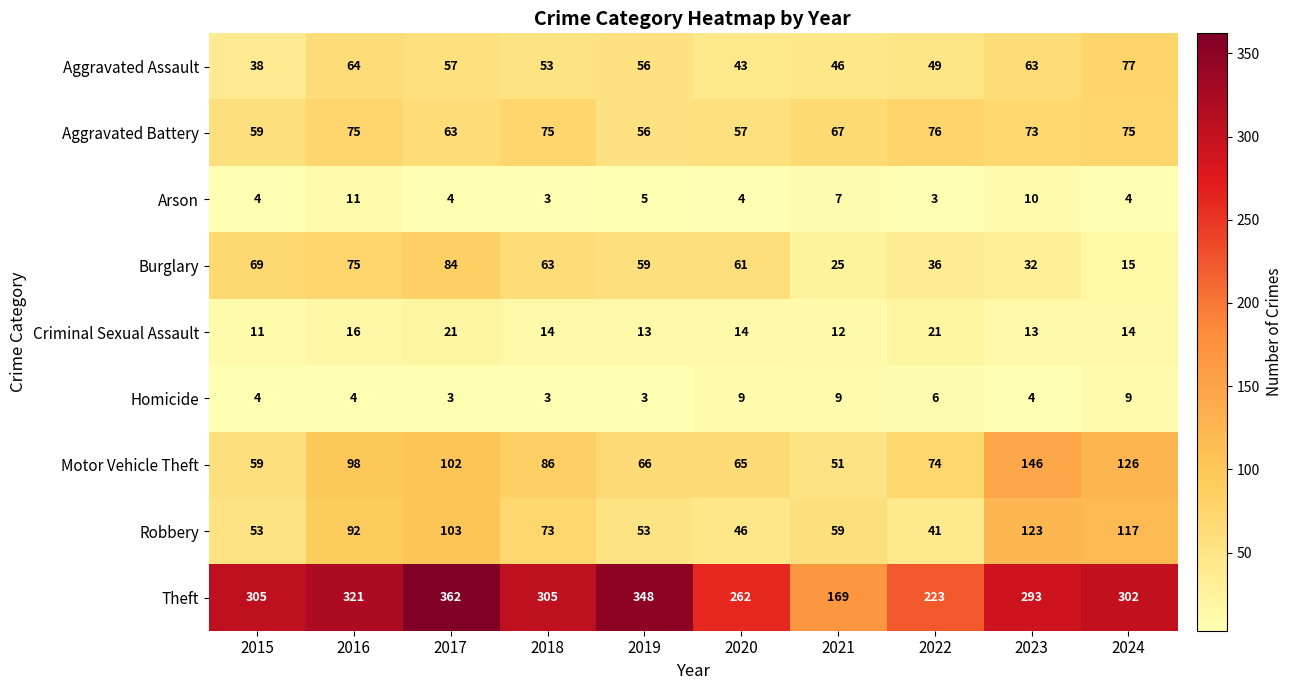

At which category is the sum across all series the highest?

2017